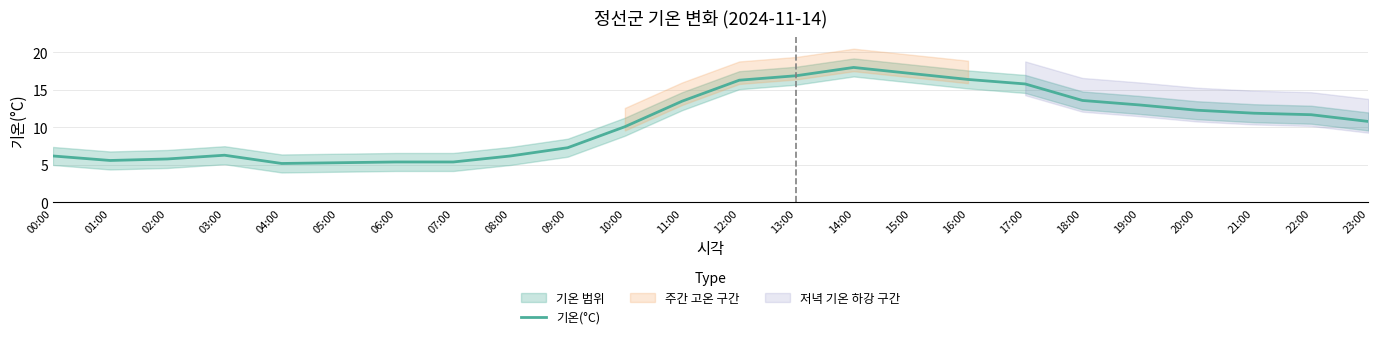

What is the change in value from 12:00 to 20:00?

-4.0